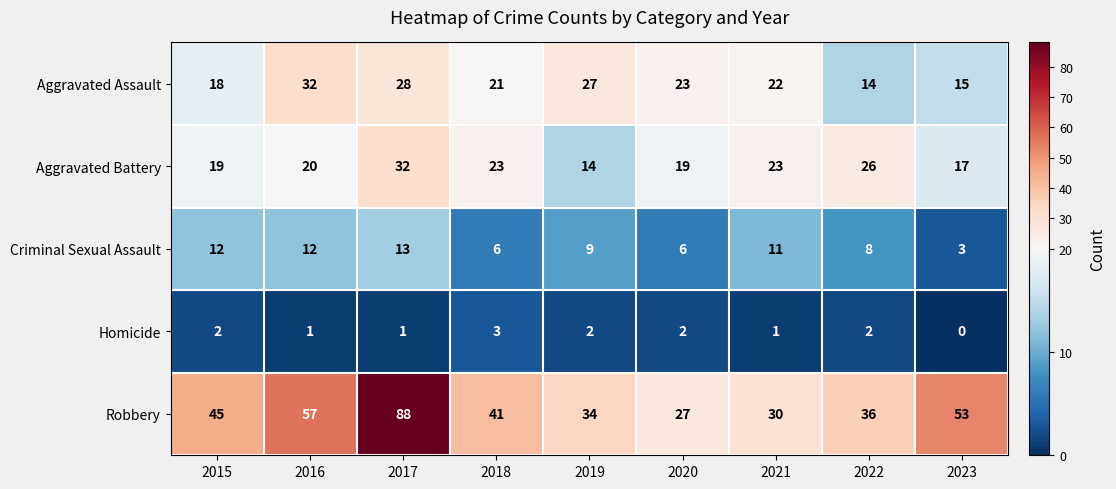

Count the number of data series in this chart.

5